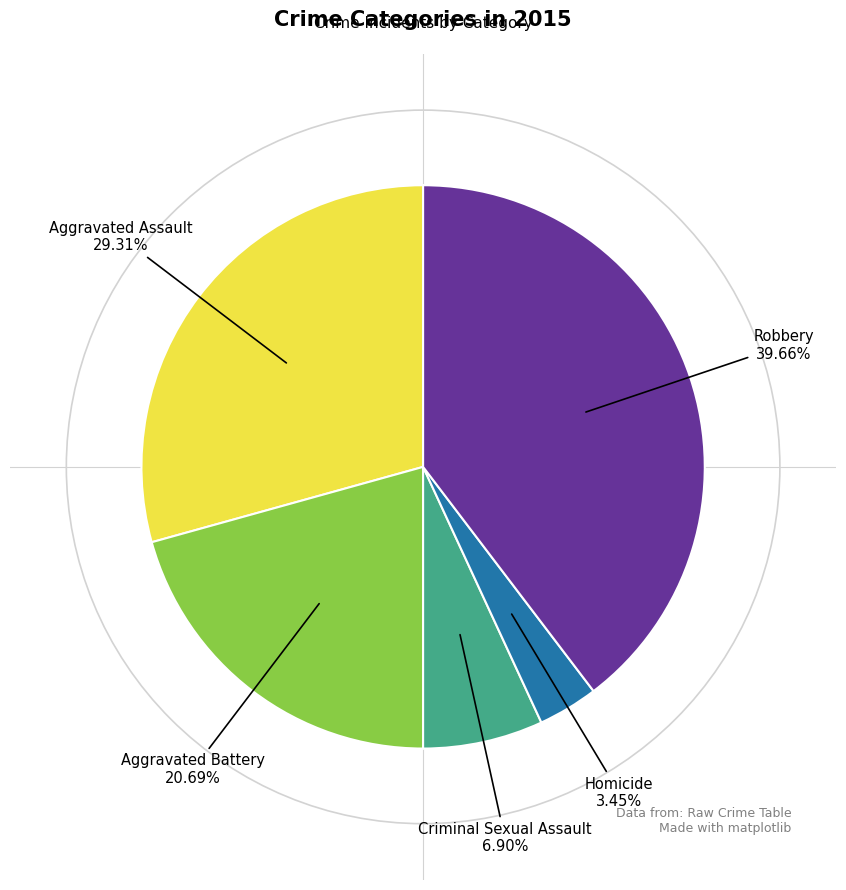

Does any single category account for the majority?

No